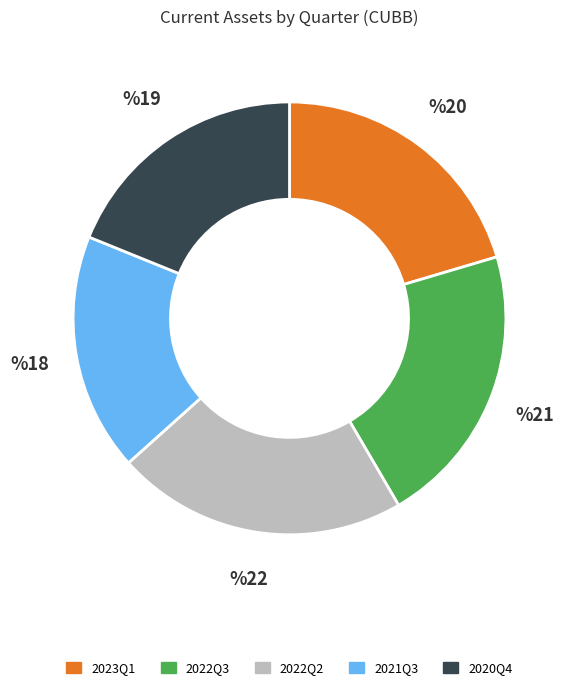

Is there a majority slice in this chart?

No